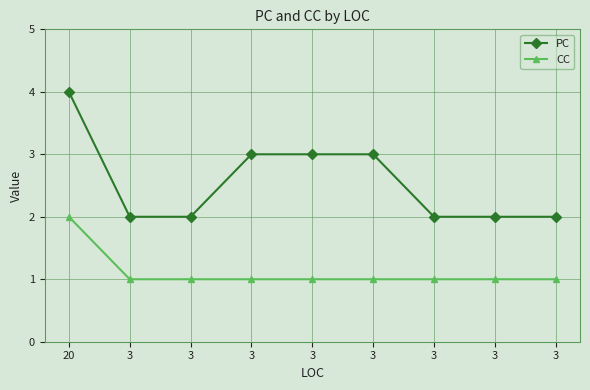

Does the chart display data point markers on the line(s)?

Yes